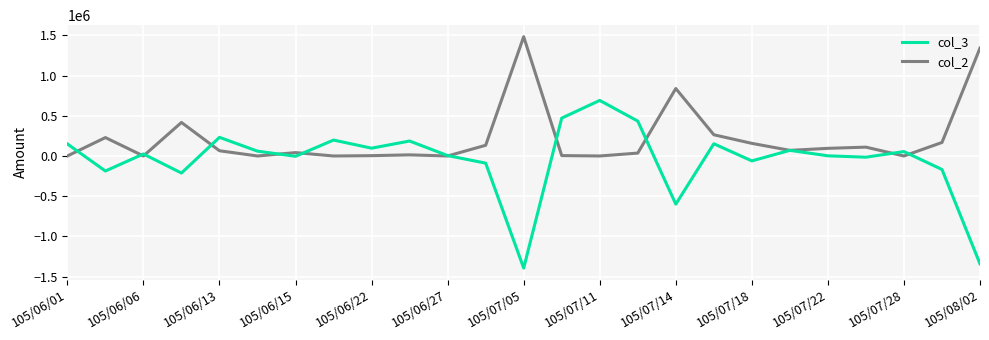

Which series has the widest spread of values?

col_3